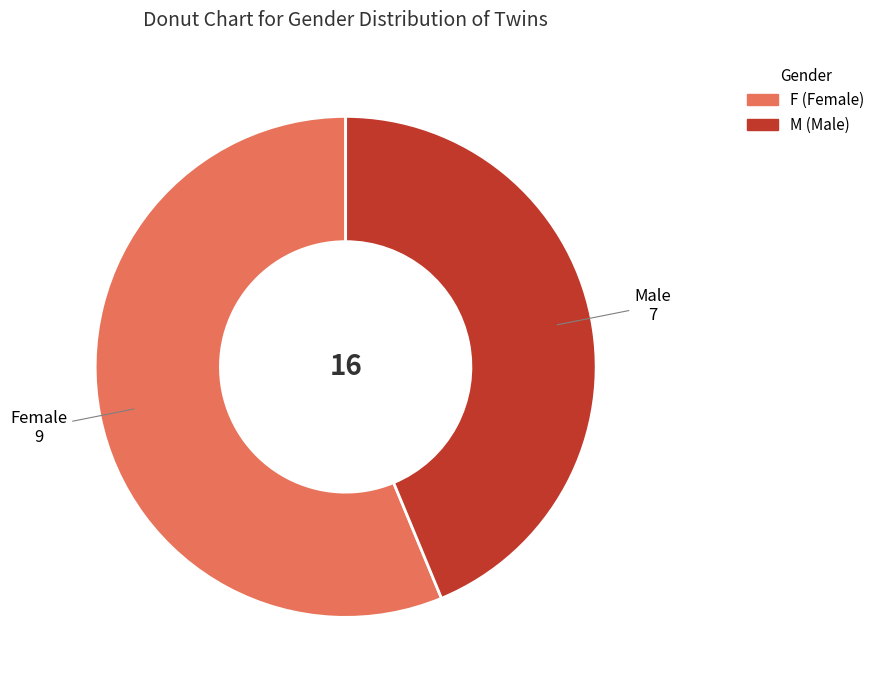

Combined, do F and M account for over 50%?

Yes